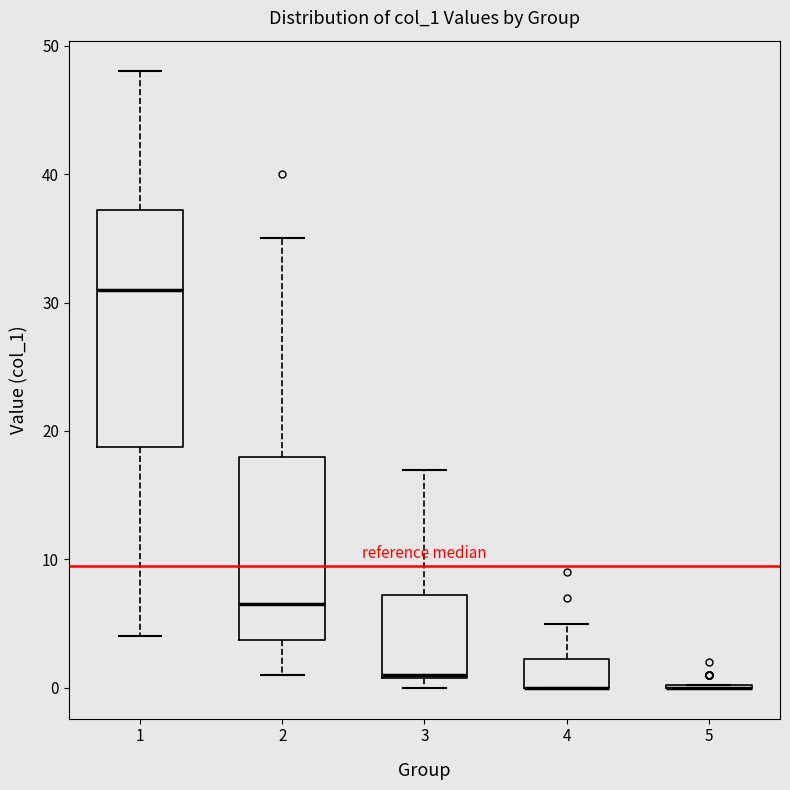

Reading left to right, transcribe this box plot: for each box, give where its median line is, the range the box spans, and where its two whiskers end, as read against the y-axis. The values are not printed on the chart, so give them approximately, as read against the axis.

1: median 31, box 19 to 37, whiskers 4 to 48
2: median 7, box 4 to 18, whiskers 1 to 35
3: median 1, box 1 to 7, whiskers 0 to 17
4: median 0 (drawn on the box's lower edge), box 0 to 2, whiskers 0 to 5
5: box collapsed to a line at 0, whiskers 0 to 0